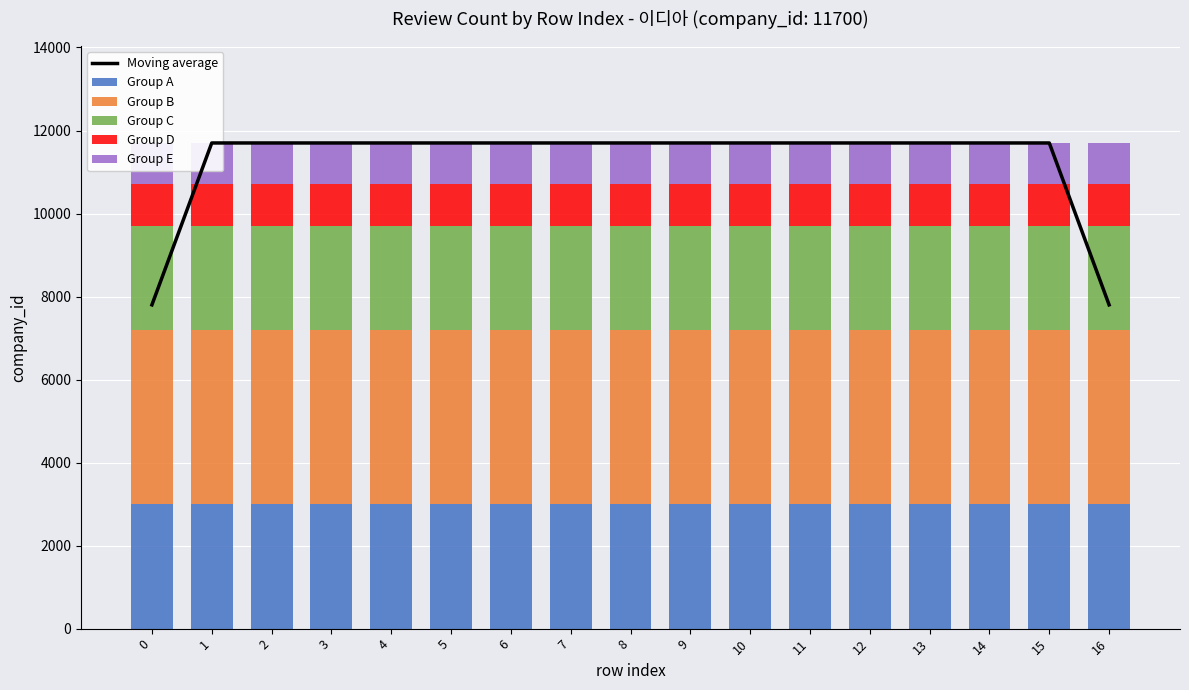

Rank the categories by Group A value from highest to lowest.

0, 1, 2, 3, 4, 5, 6, 7, 8, 9, 10, 11, 12, 13, 14, 15, 16